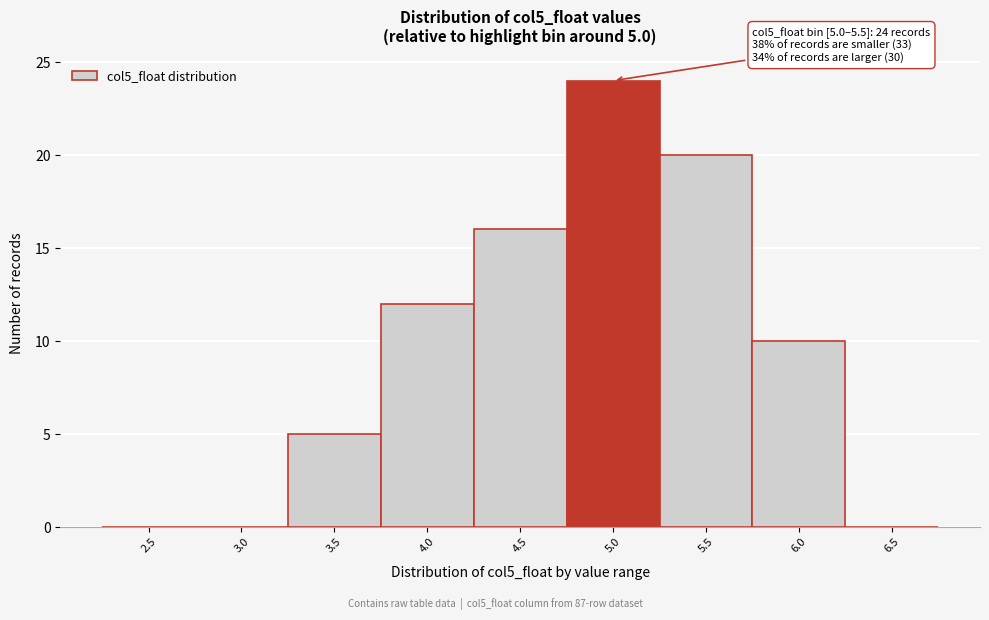

Reading left to right, transcribe all the data shown in this chart.

2.5=0	3.0=0	3.5=5	4.0=12	4.5=16	5.0=24	5.5=20	6.0=10	6.5=0